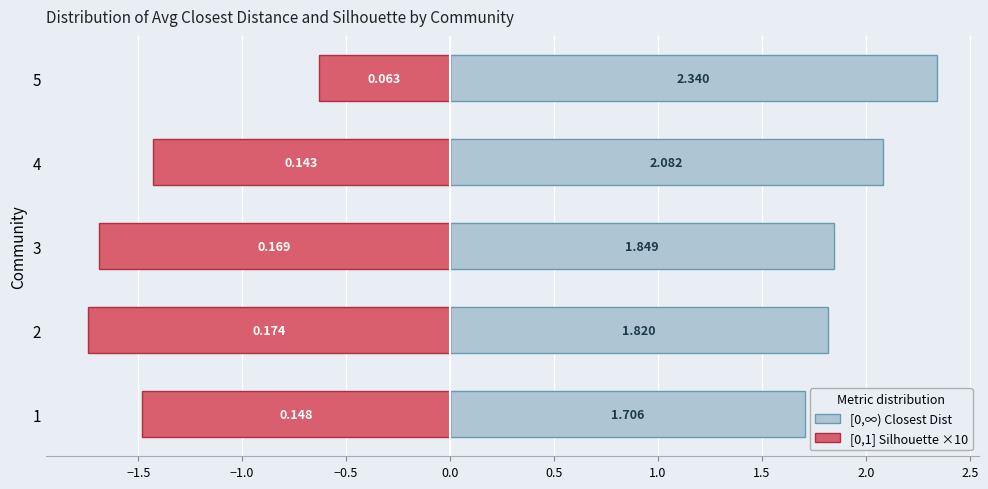

What are all the series names shown in the legend?

[0,∞) Closest Dist, [0,1] Silhouette ×10